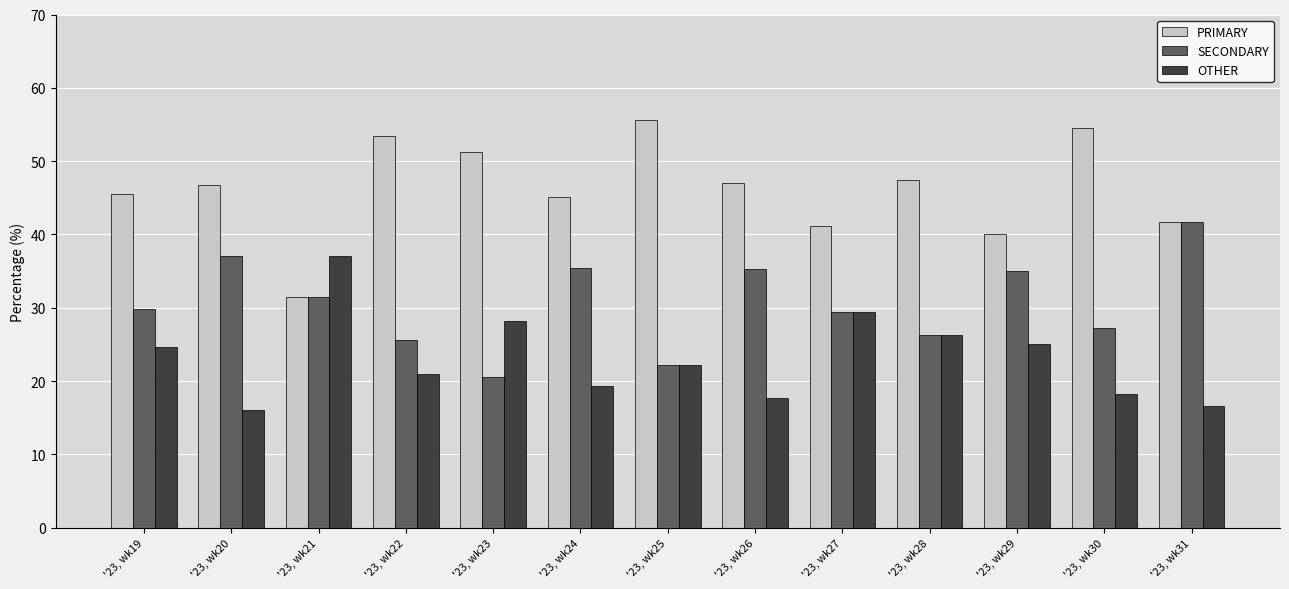

Which label corresponds to the largest value in the chart?

'23, wk25